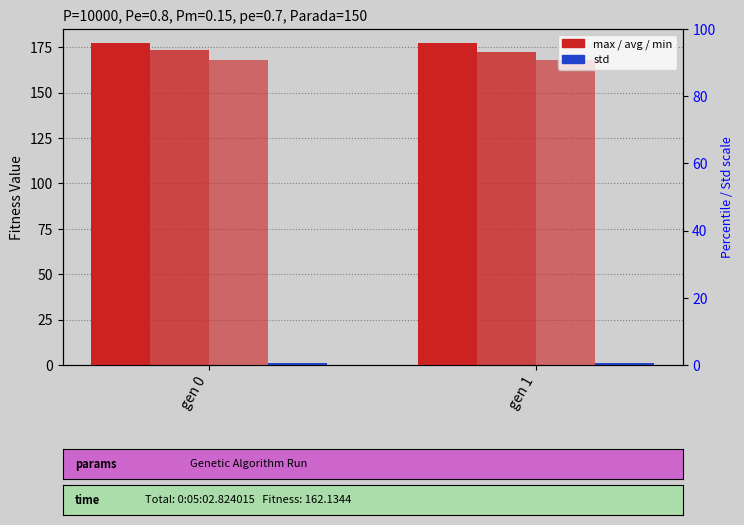

At which category is the sum across all series the highest?

gen 0